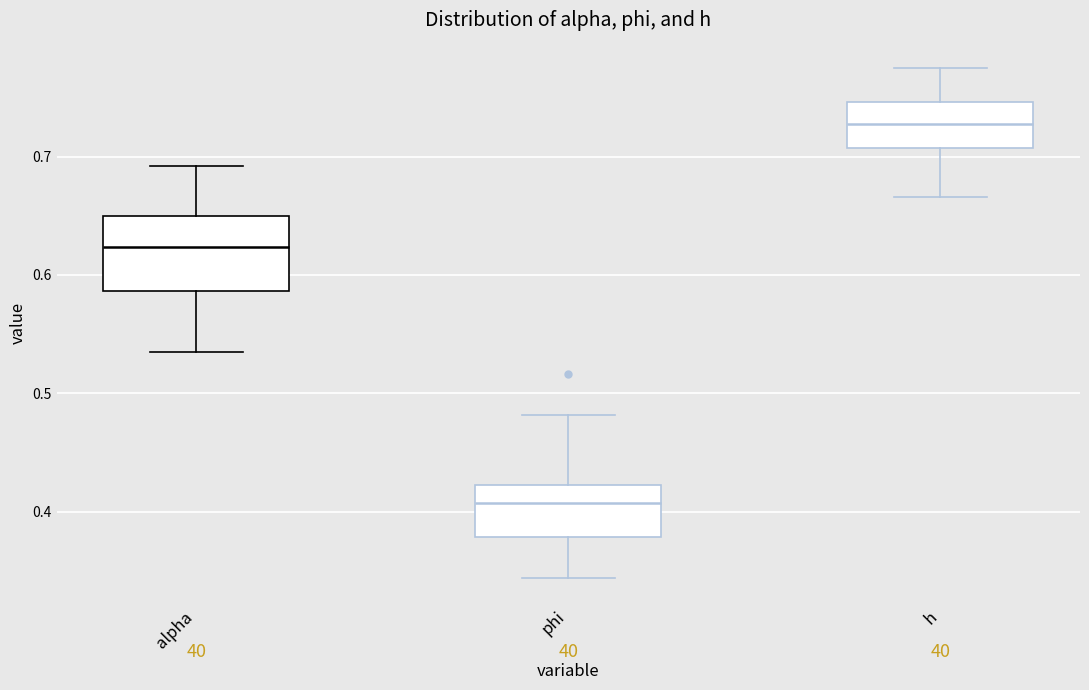

Reading left to right, transcribe this box plot: for each box, give where its median line is, the range the box spans, and where its two whiskers end, as read against the y-axis. The values are not printed on the chart, so give them approximately, as read against the axis.

alpha: median 0.62, box 0.59 to 0.65, whiskers 0.53 to 0.69
phi: median 0.41, box 0.38 to 0.42, whiskers 0.34 to 0.48
h: median 0.73, box 0.71 to 0.75, whiskers 0.67 to 0.77